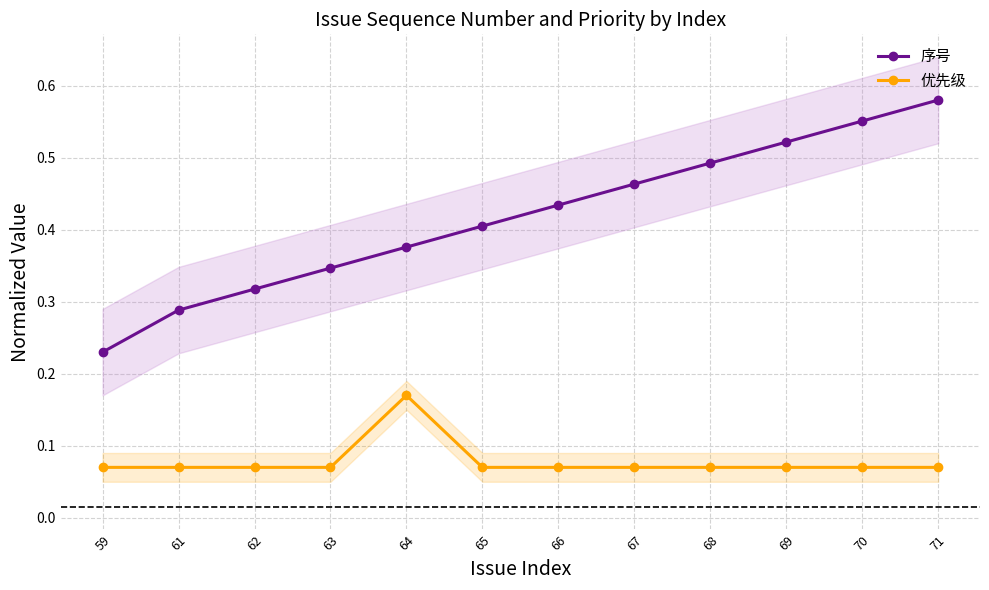

The value of 序号 at 71 is 0.3. True or false?

False